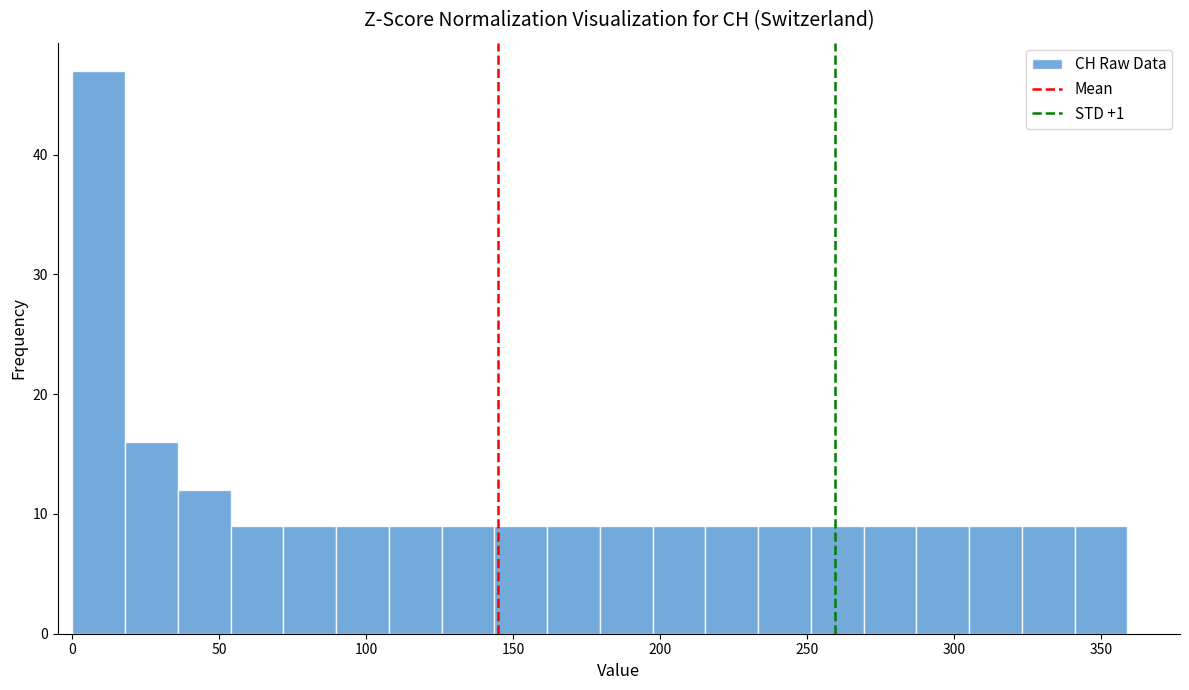

Read against the x-axis, roughly where is the centre of the tallest bar?

10